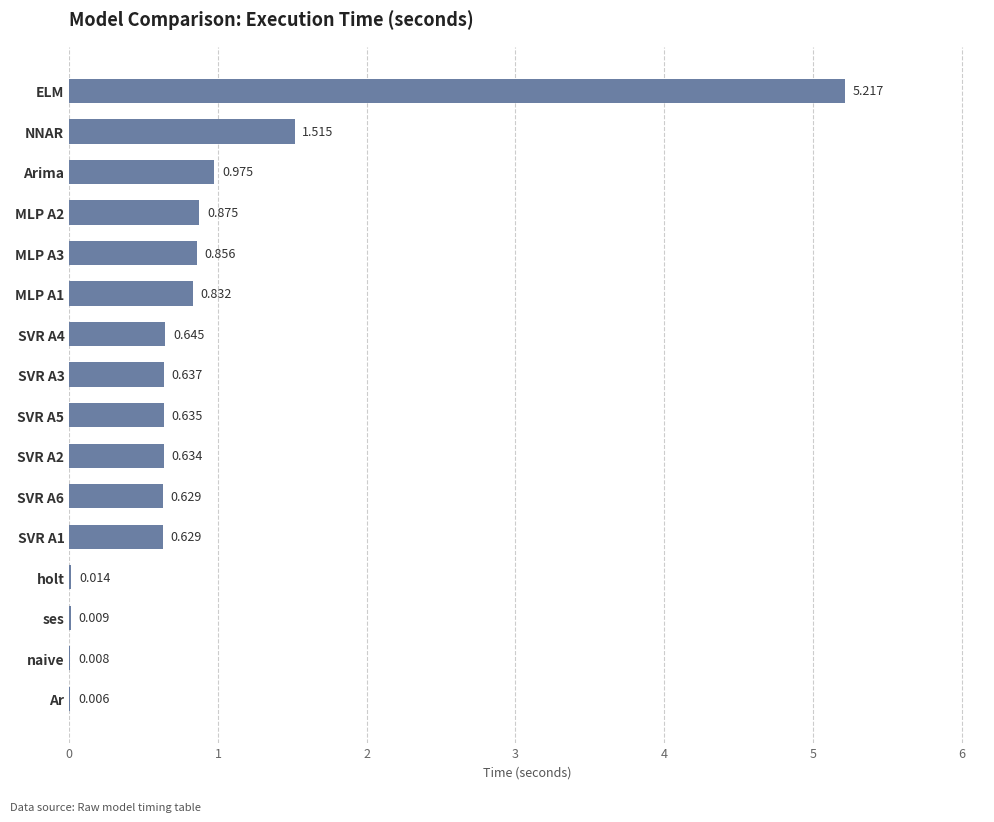

Which has a higher value, SVR A6 or ELM?

ELM